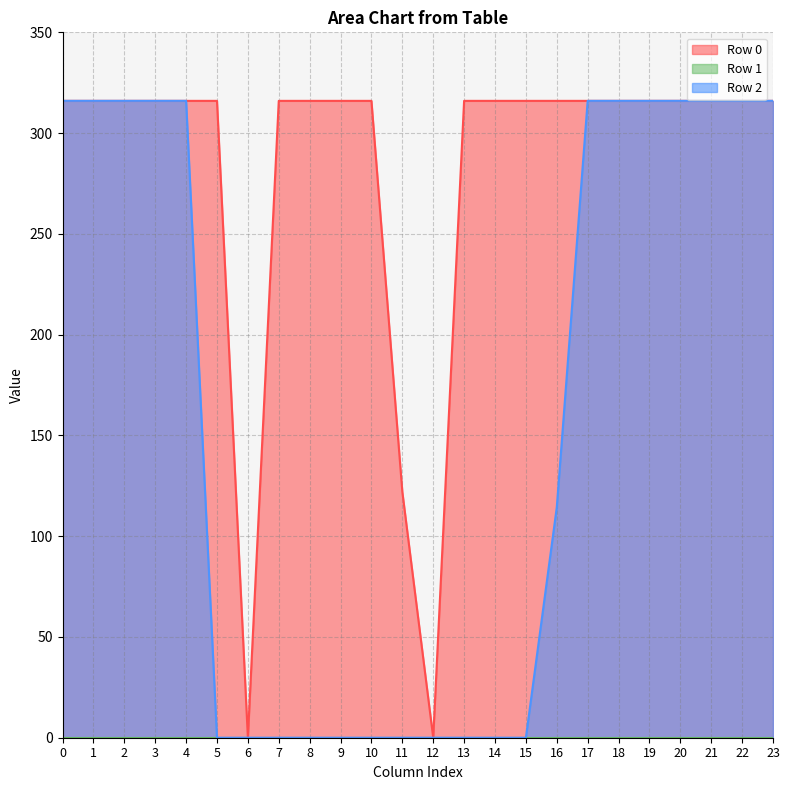

What is the spread (max minus min) of values at 16?

316.0